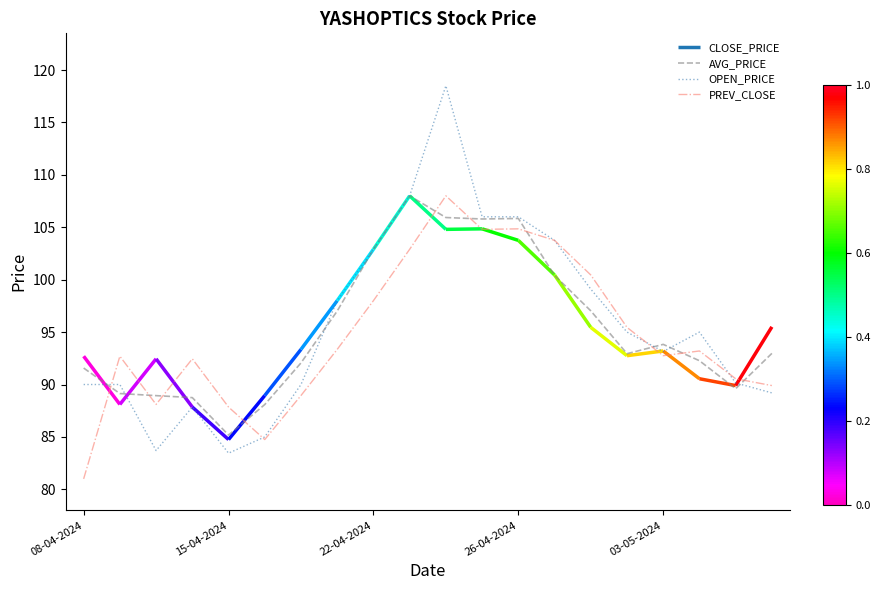

How many values in the OPEN_PRICE series are below 95?

10